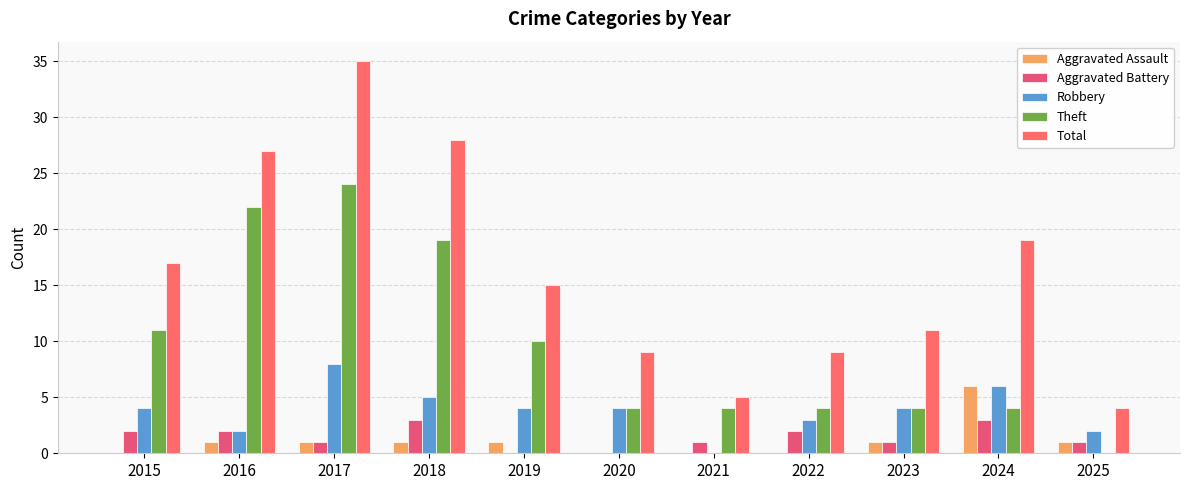

Count the number of categories in the chart.

11